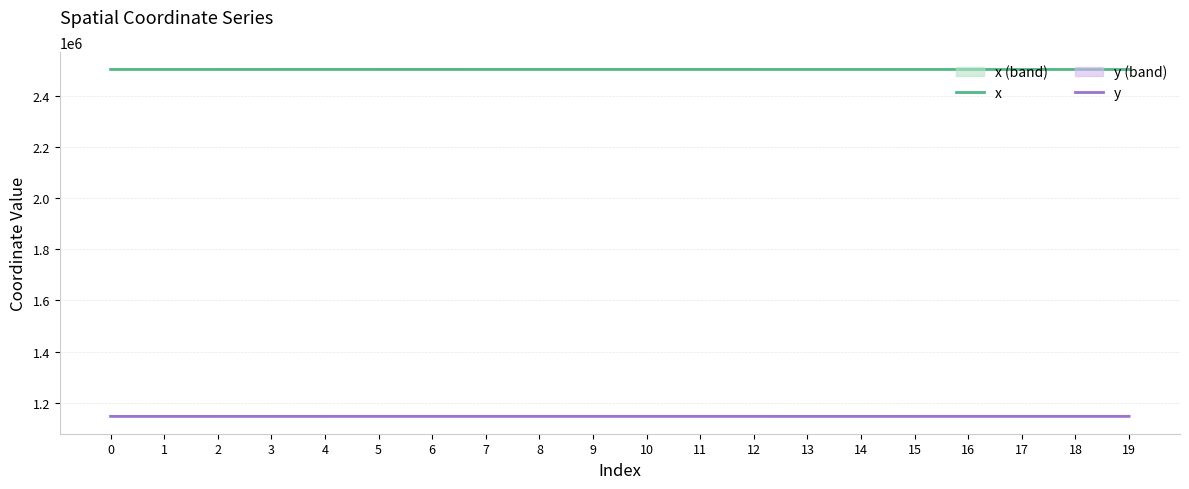

At which category is the sum across all series the highest?

6